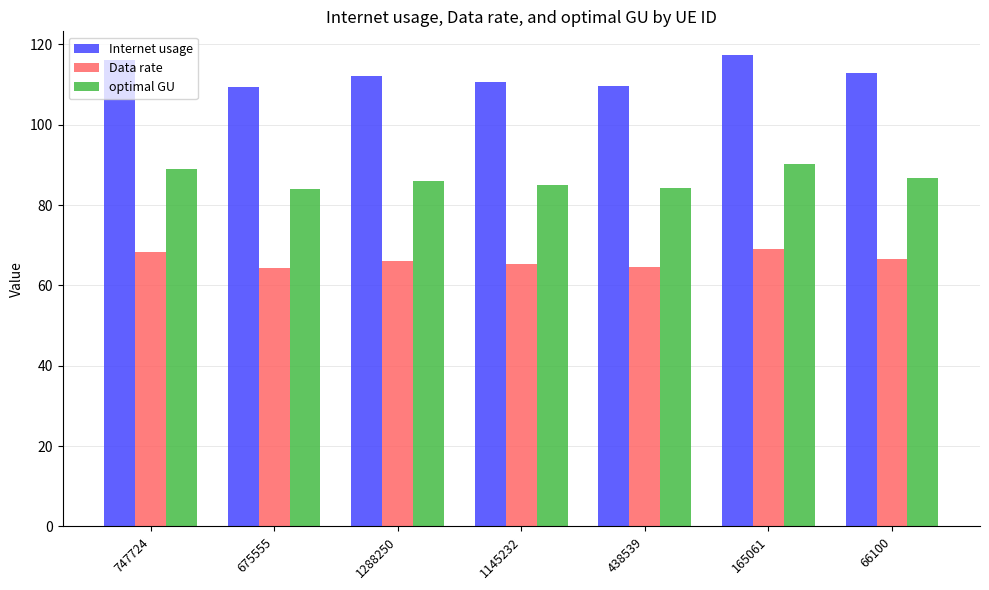

At which label does Data rate first exceed 66?

747724